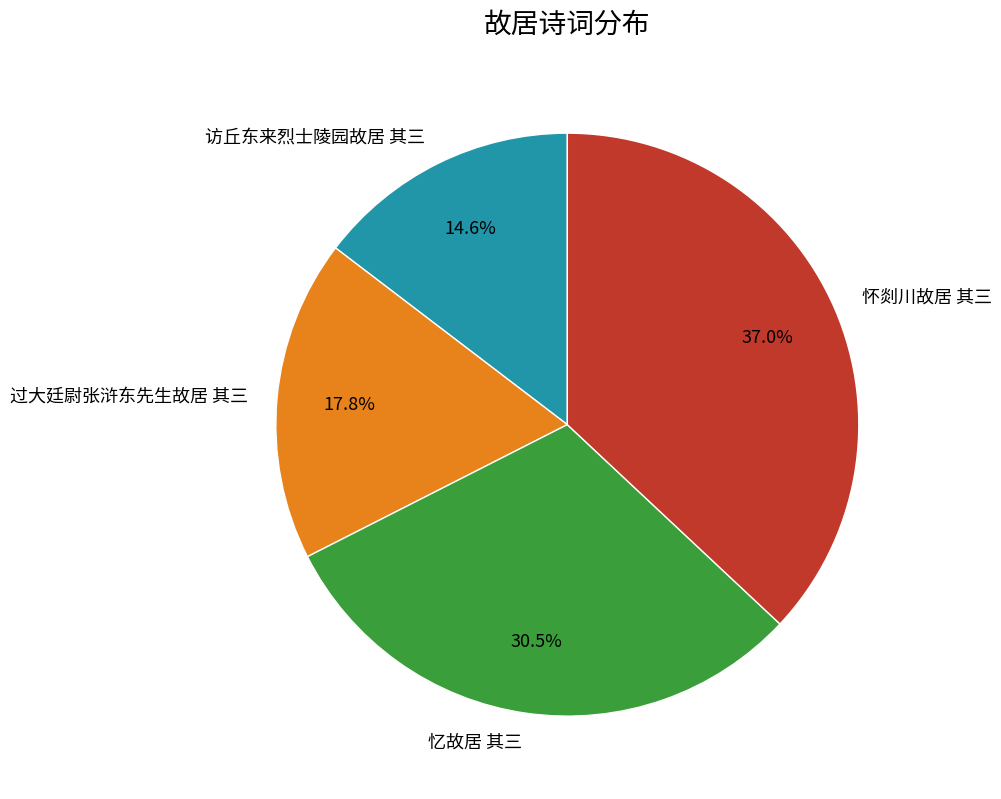

Combined, do 访丘东来烈士陵园故居 其三 and 忆故居 其三 account for over 50%?

No